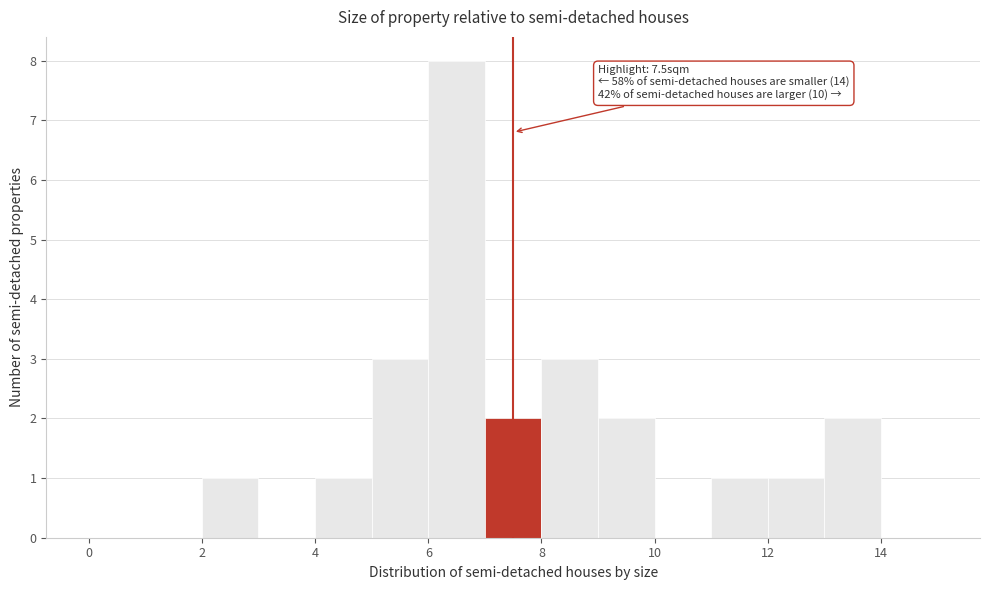

Which range on the x-axis has the tallest bar?

6 to 7